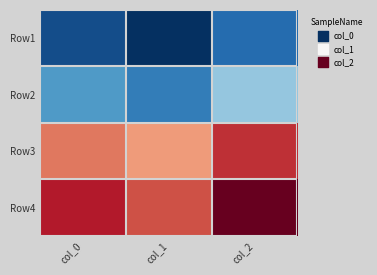

Count the number of data series in this chart.

4